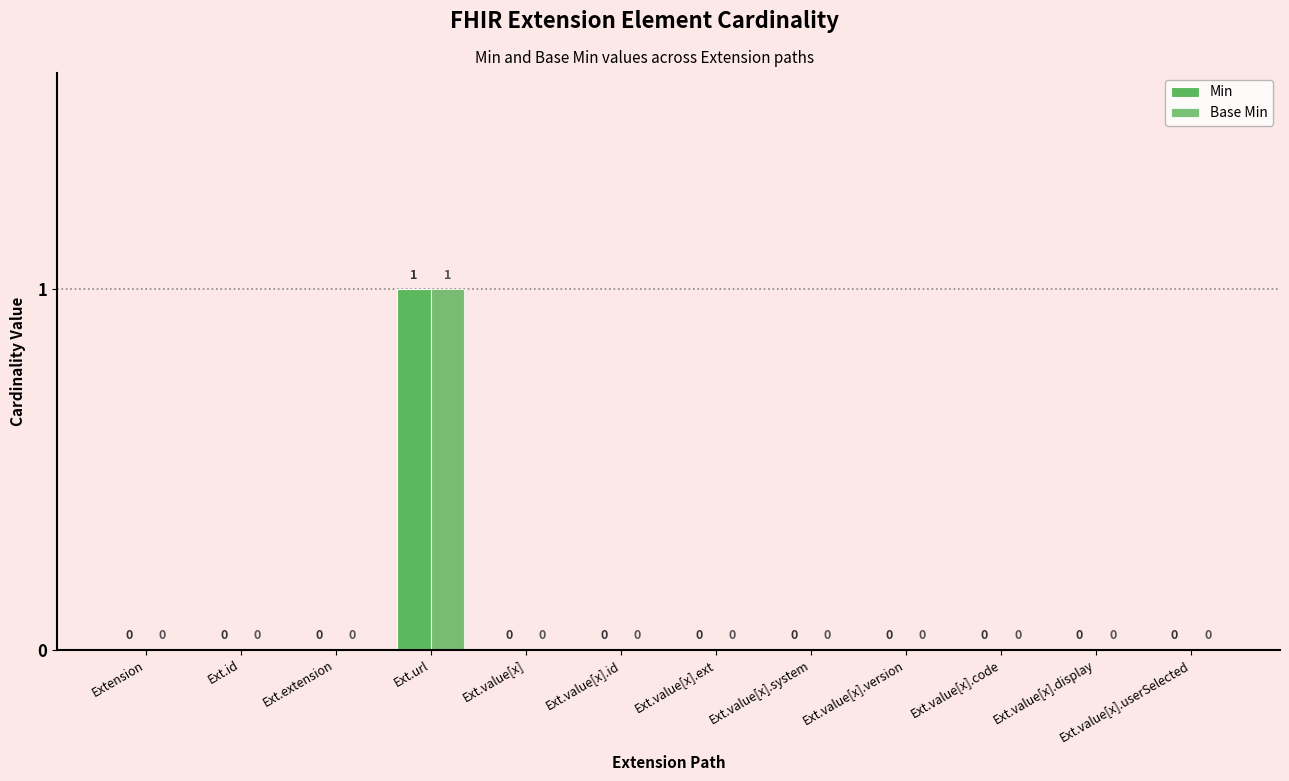

The Base Min series shows 0 at Ext.extension. True or false?

True